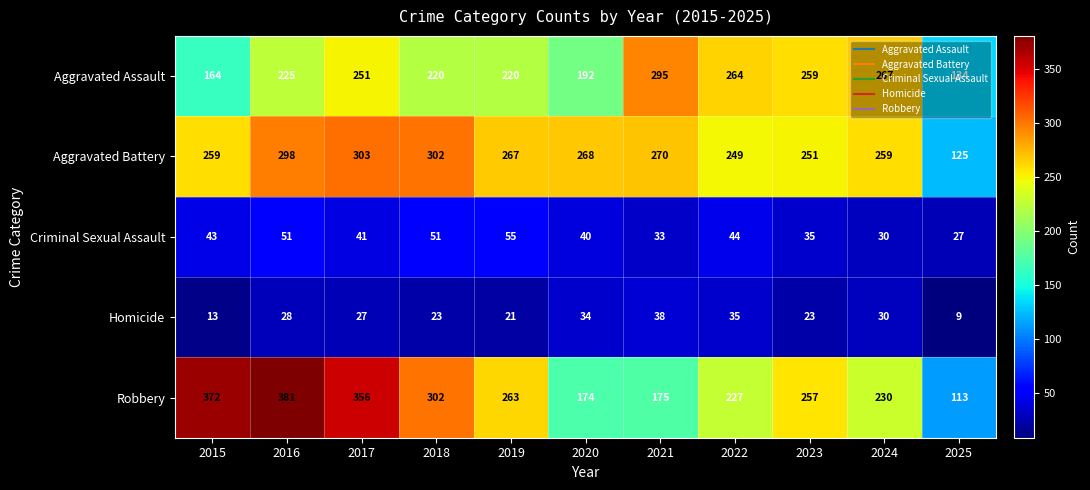

What is the difference between the second highest and second lowest values in the Homicide series?

22